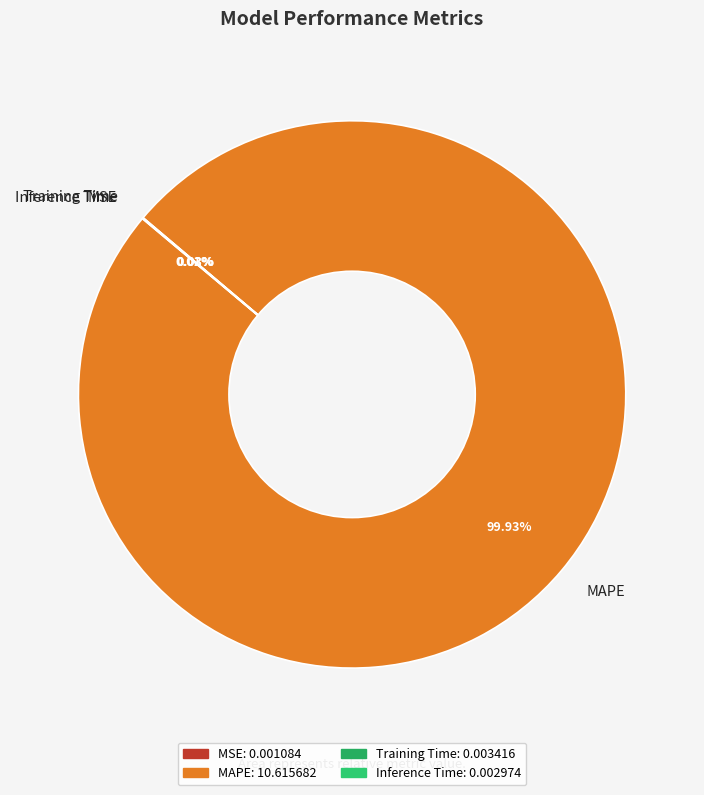

To the nearest percent, what percentage of the pie is MAPE?

100%